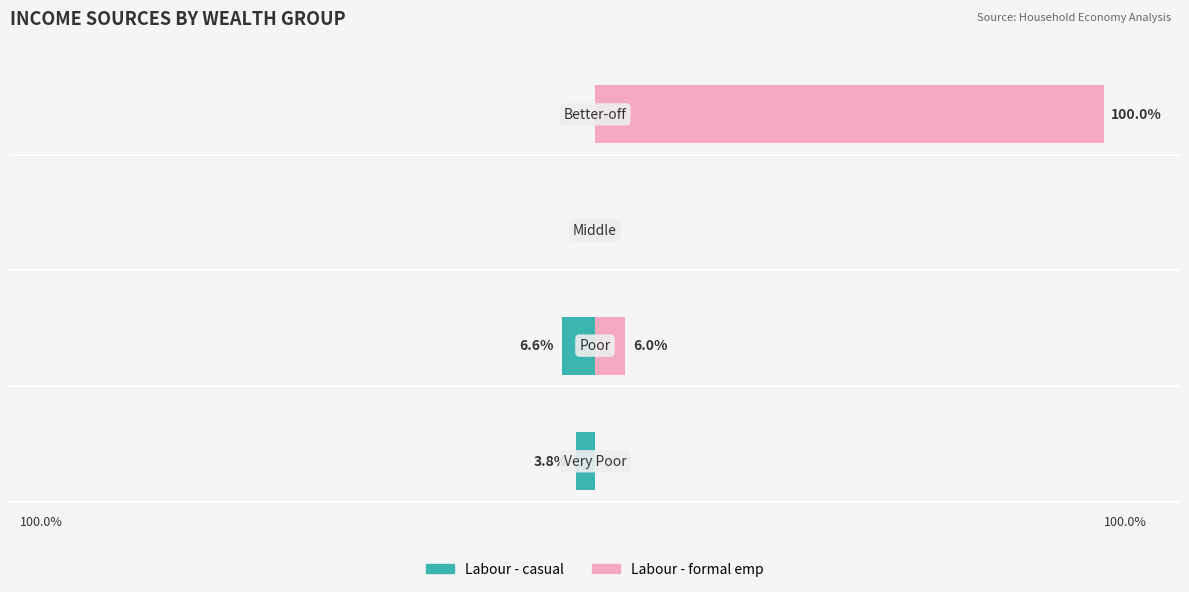

Are the bars horizontal?

Yes